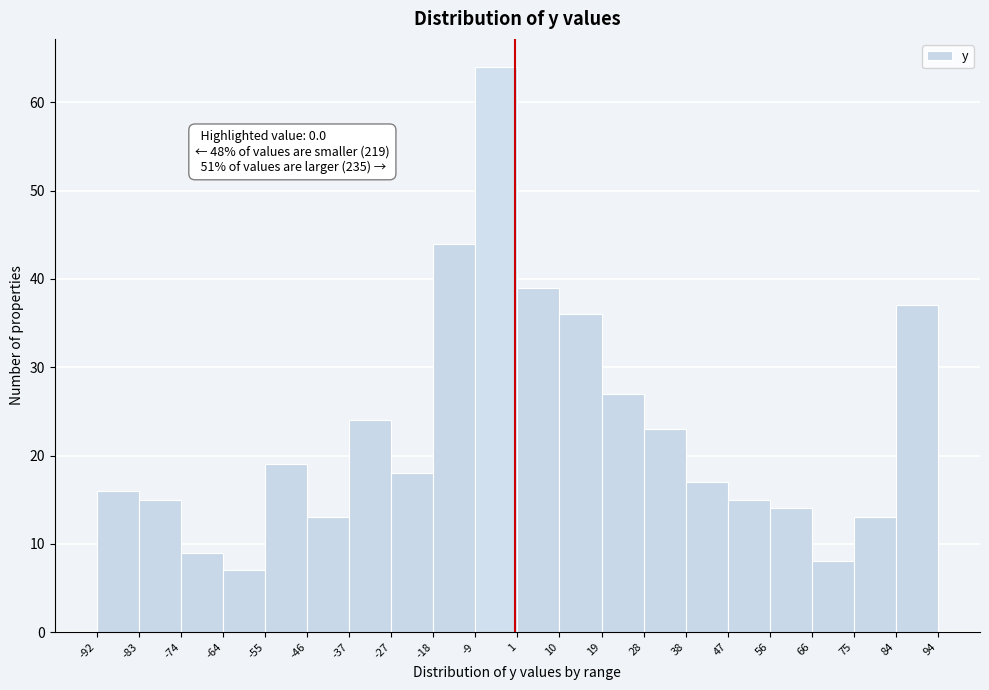

Which range on the x-axis has the tallest bar?

-9 to 1